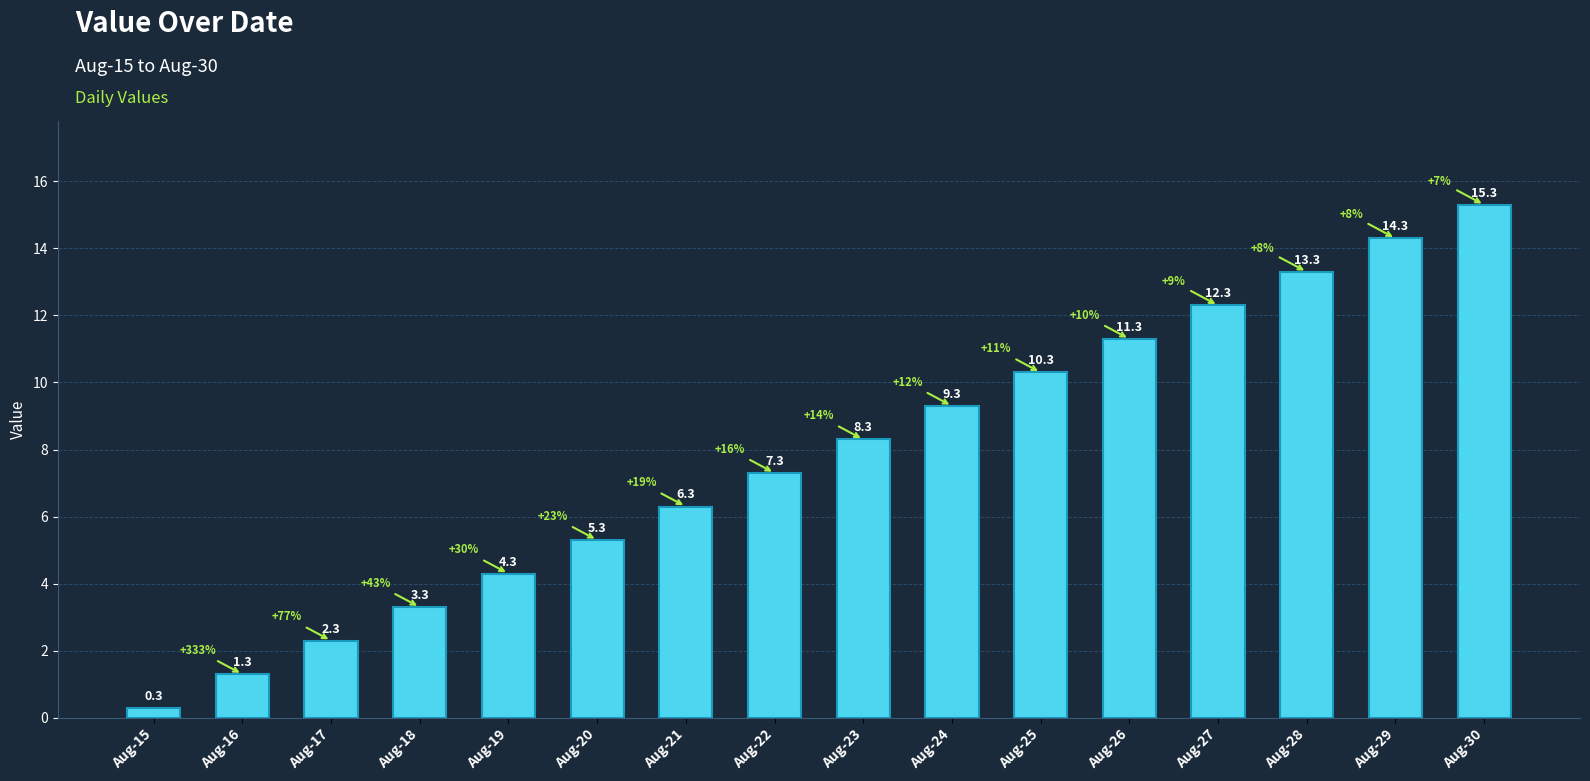

What is the difference between the maximum and minimum values?

15.0